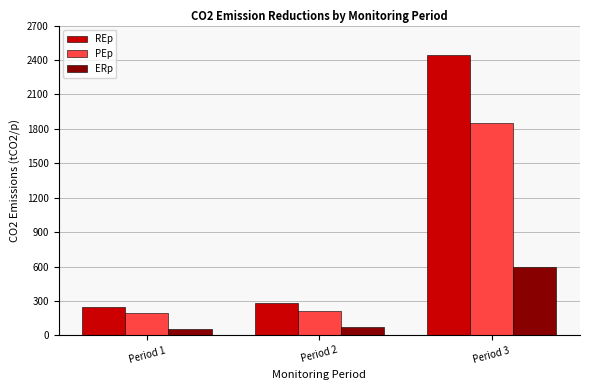

What is the smallest value displayed?

59.3